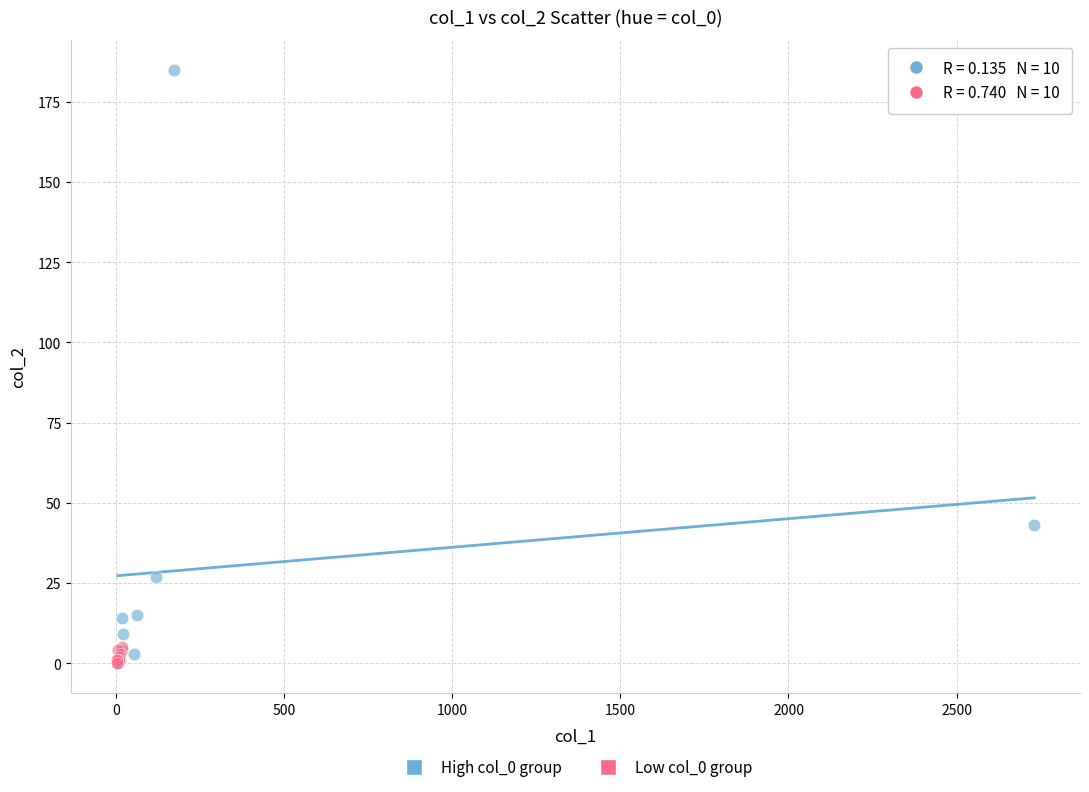

Which series contains the highest Y value?

High col_0 group